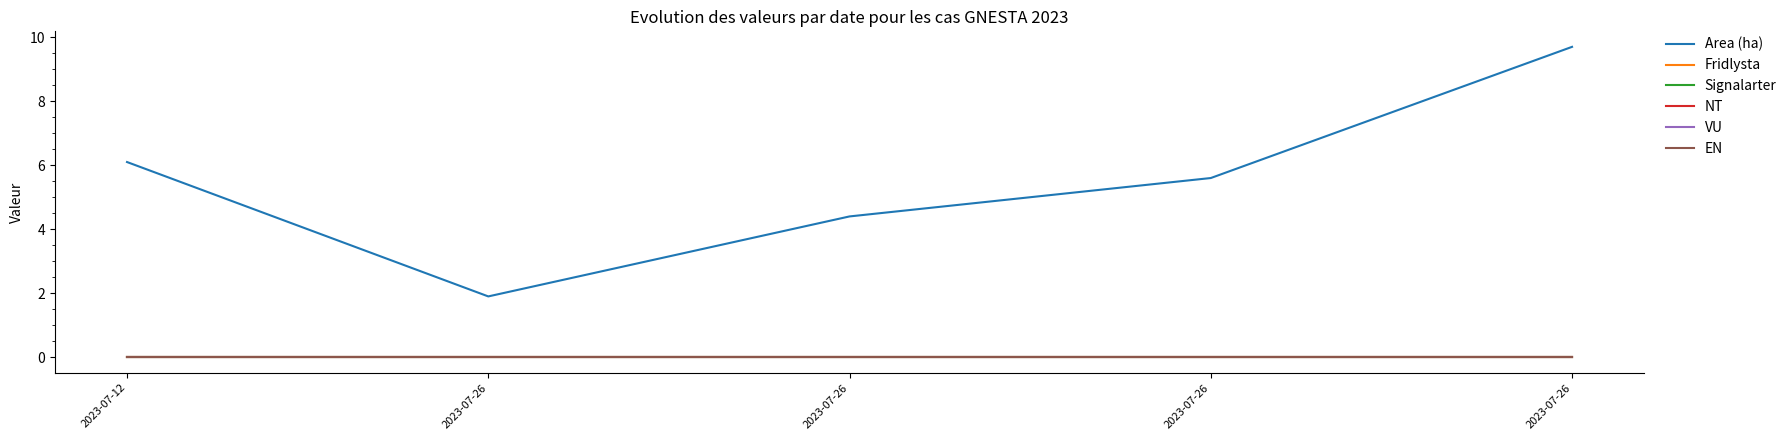

Is this an area chart (filled region under the line)?

No